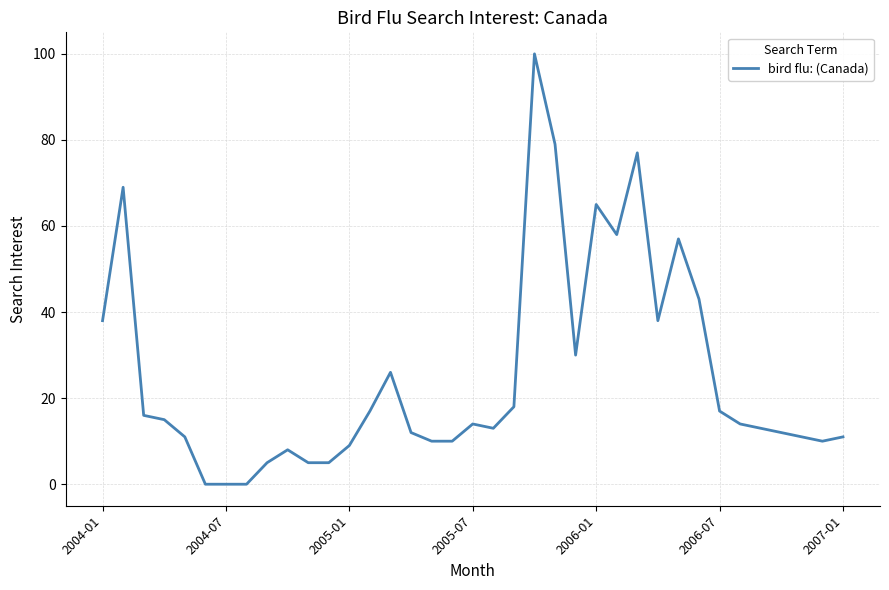

What is the maximum value shown in the chart?

100